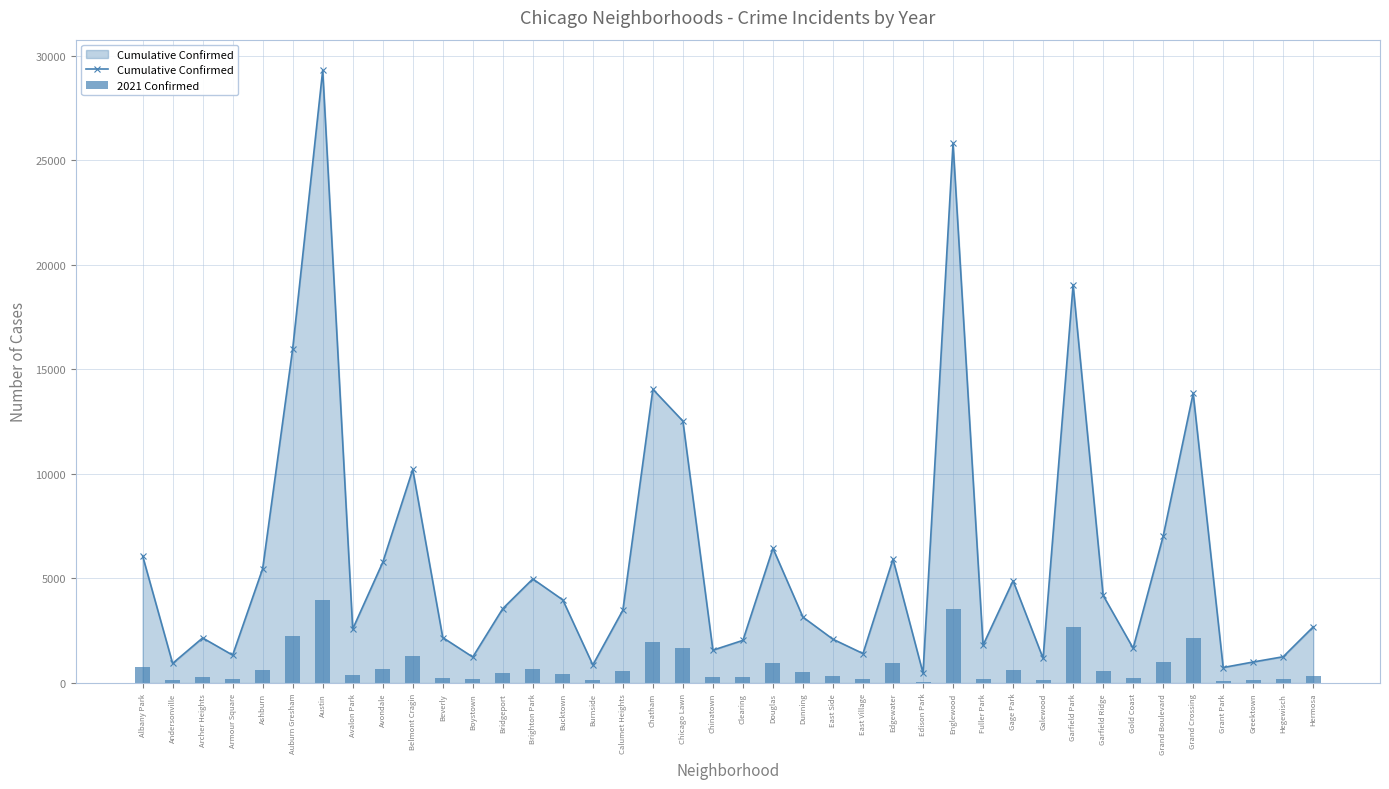

What is the difference between the second highest and minimum values in the Cumulative Confirmed series?

25322